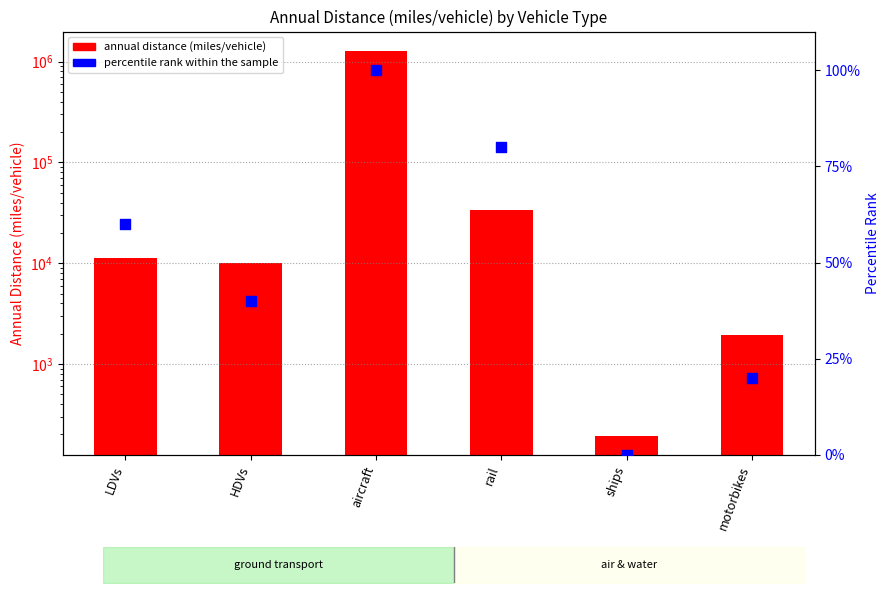

Which series has the largest total across all categories?

annual distance (miles/vehicle)